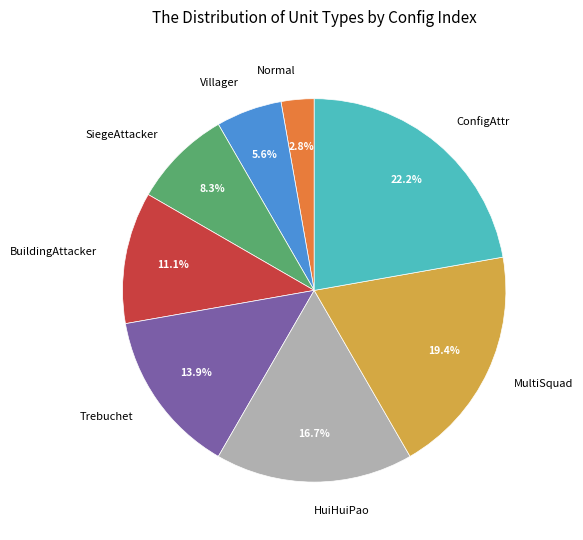

What is the largest slice in the pie chart?

ConfigAttr